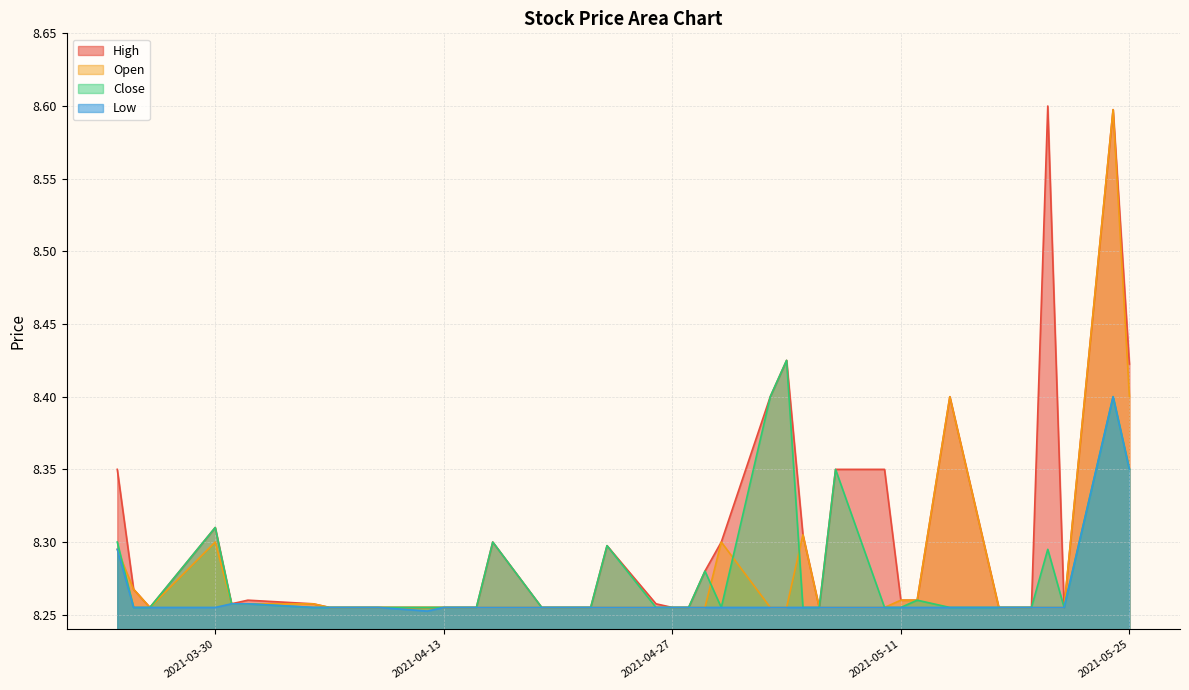

True or false: Close and High cross at least once.

False